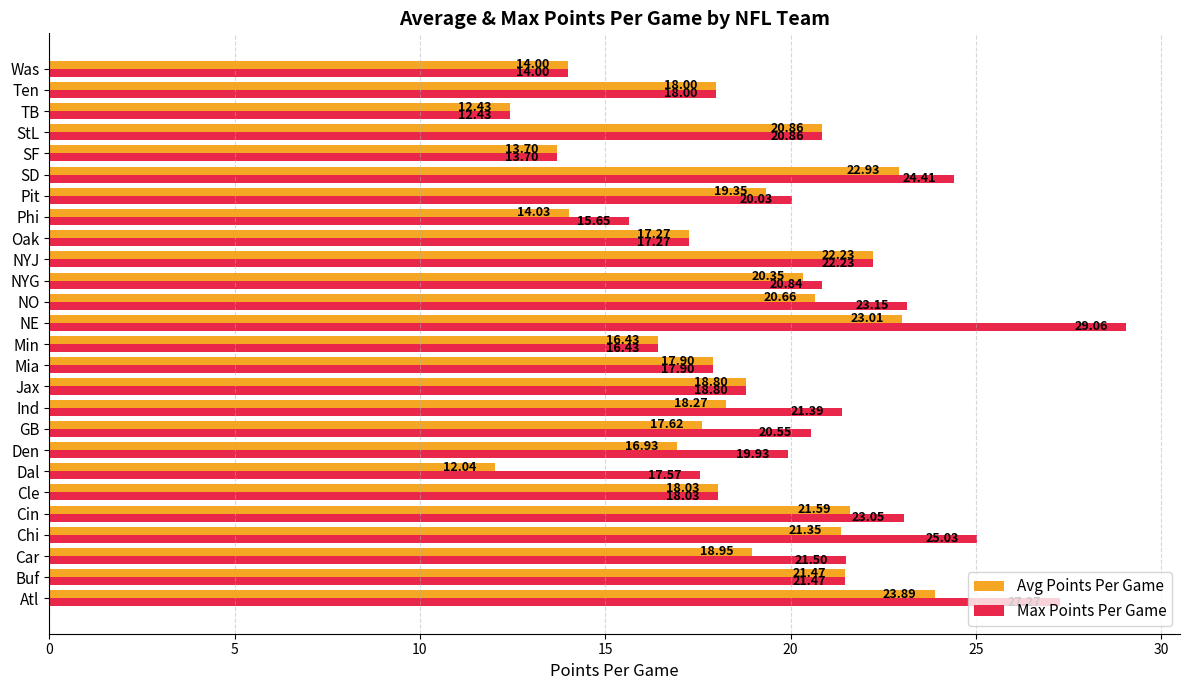

Which series has the largest total across all categories?

Max Points Per Game